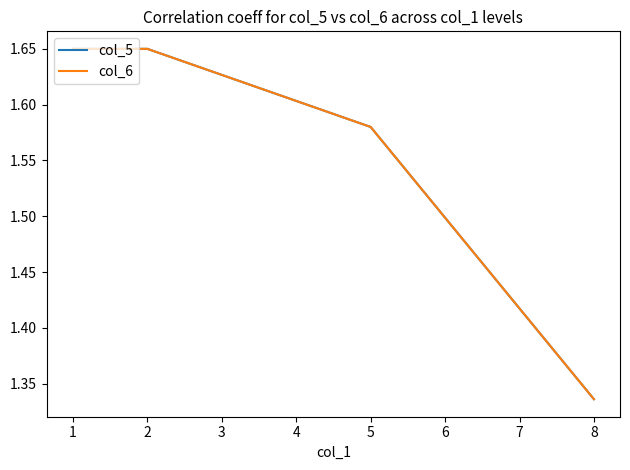

Reading left to right, extract all data points from this chart.

col_5: 1.6	1.6	1.6	1.3
col_6: 1.6	1.6	1.6	1.3